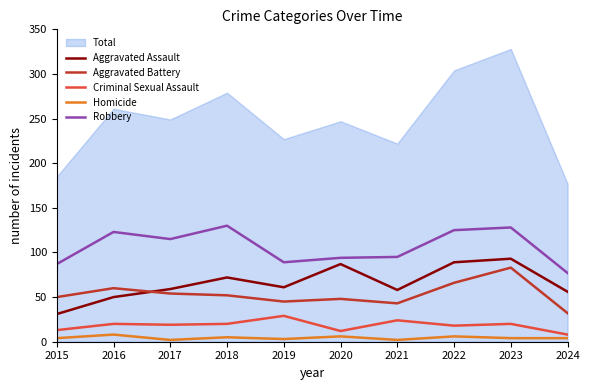

List the labels in order of Homicide value, largest first.

2016, 2020, 2022, 2018, 2015, 2023, 2024, 2019, 2017, 2021